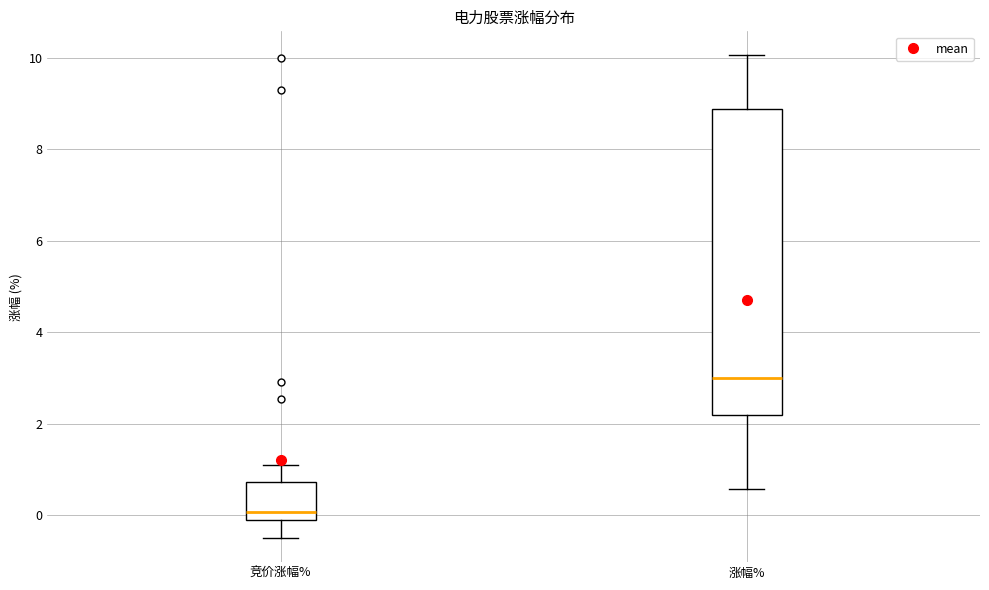

Comparing the boxes themselves (not the whiskers), which one is the tallest?

涨幅%